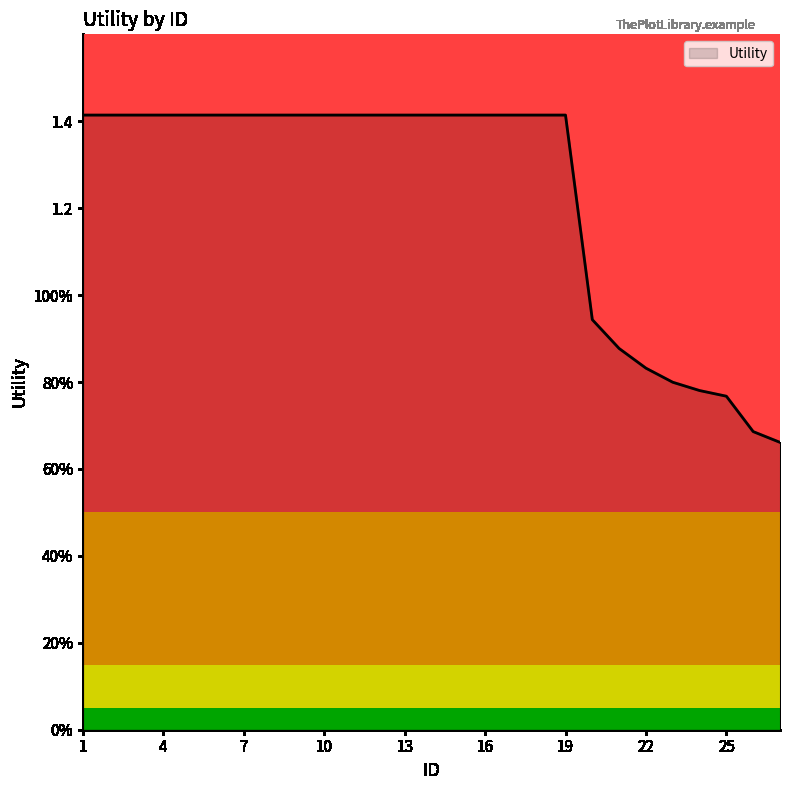

Does the chart have visible grid lines?

No